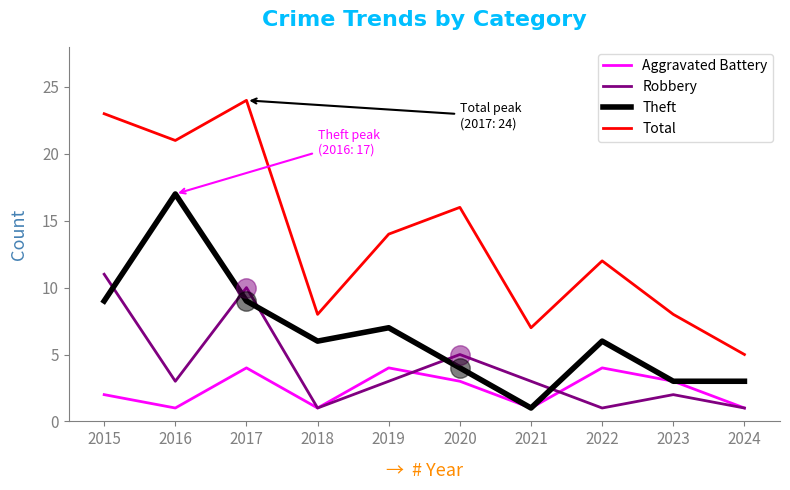

What is the sum of all Total values?

138